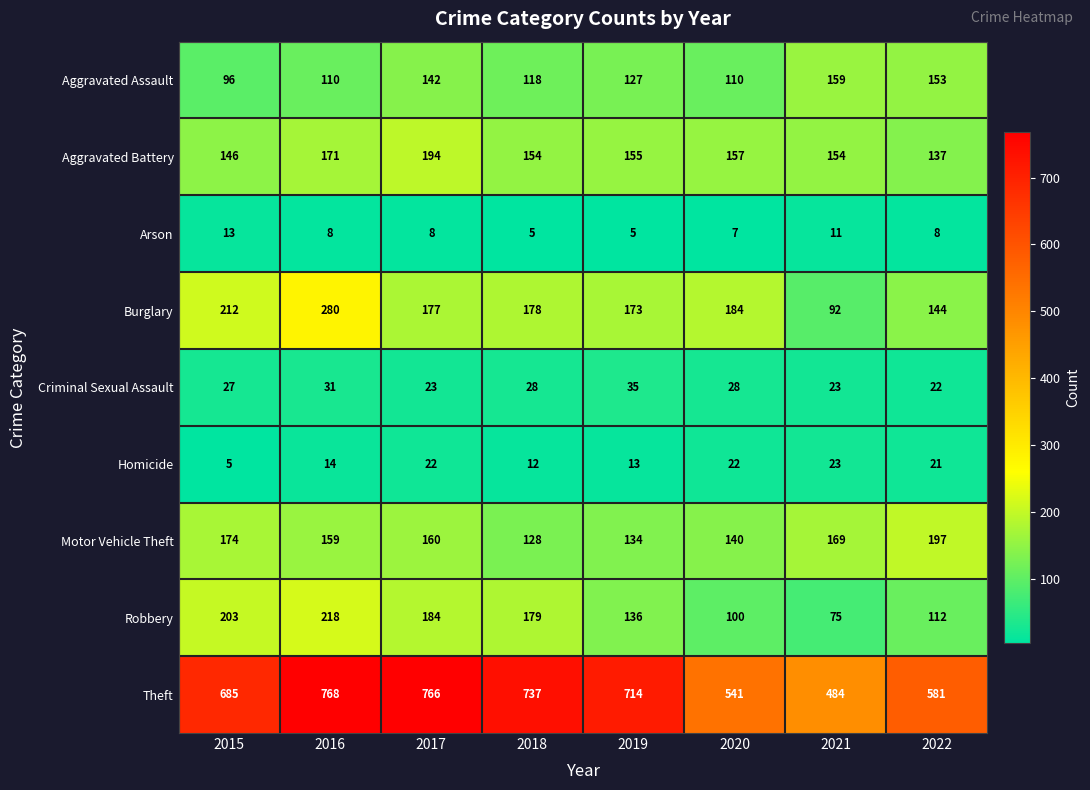

At how many categories does at least one series exceed 697?

4